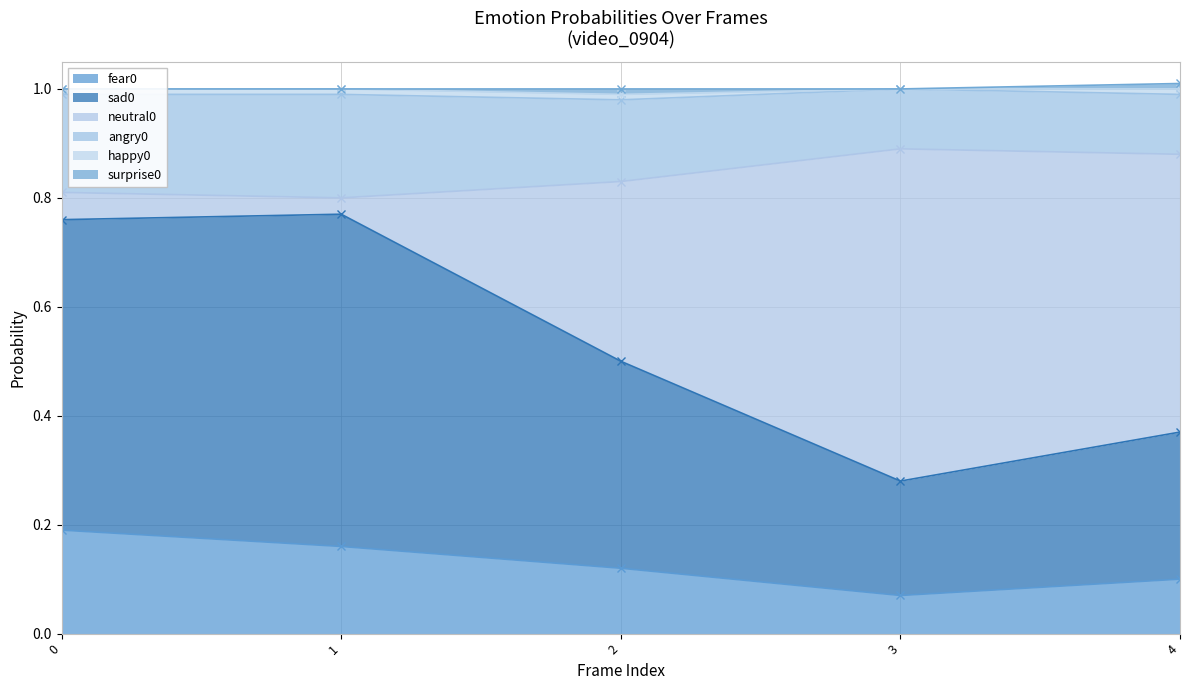

True or false: fear0 has a value of 0.1 at 4.

True